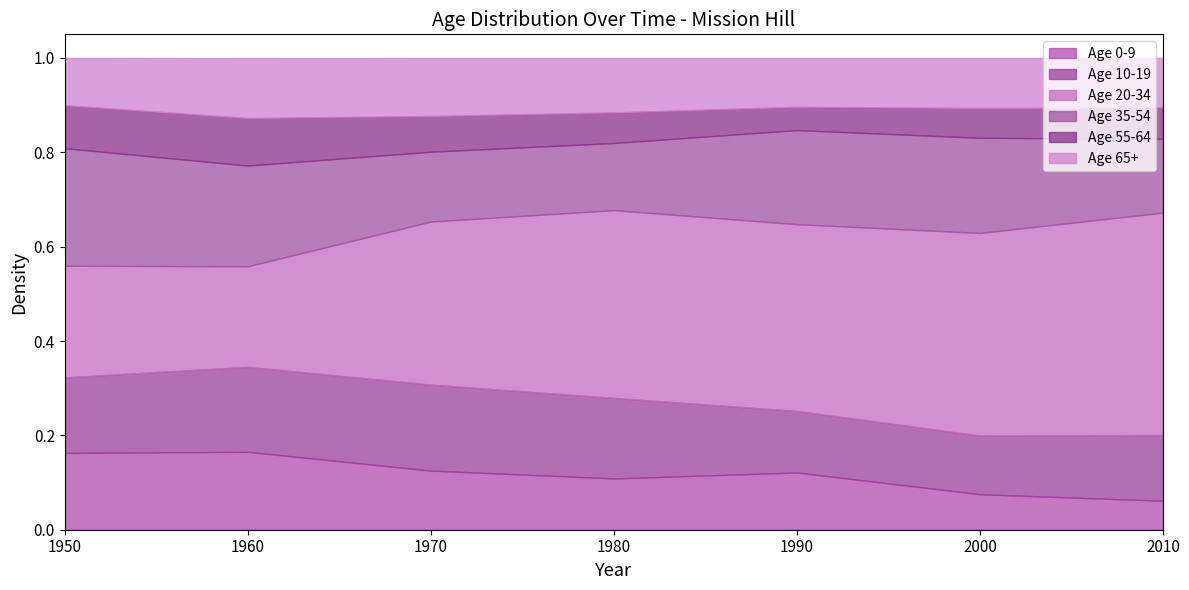

What is the difference between the highest and lowest values at 1970?

0.3